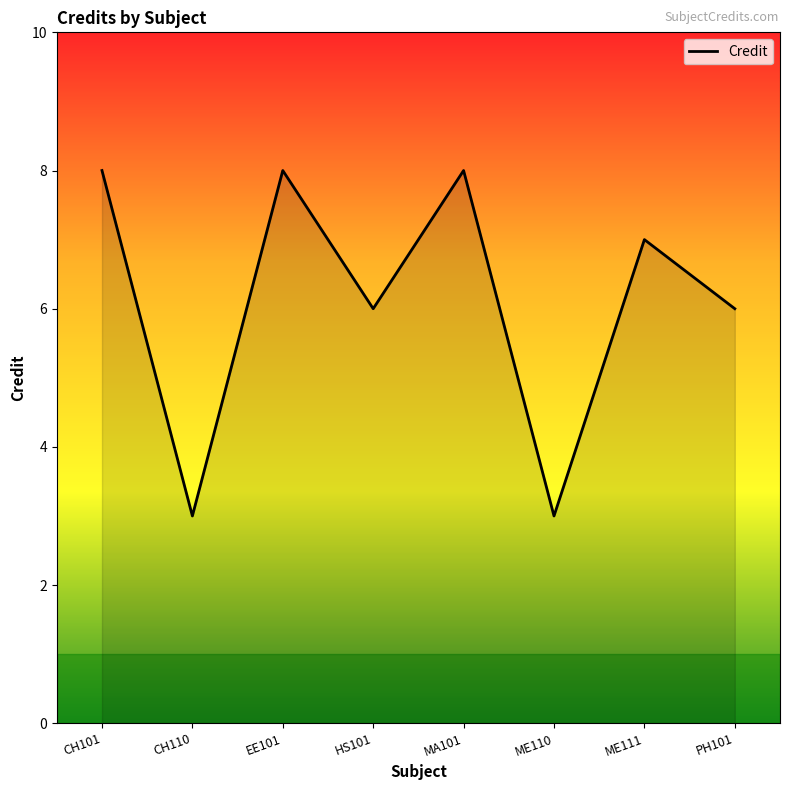

Reading right to left, transcribe all the data shown in this chart.

6	7	3	8	6	8	3	8